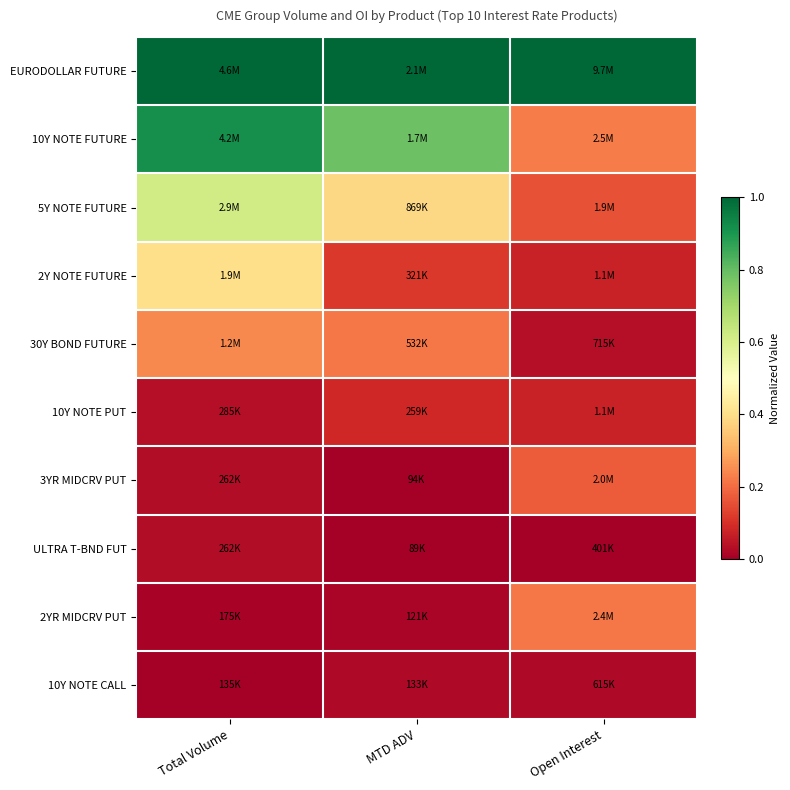

Reading left to right, extract all data points from this chart.

EURODOLLAR FUTURE: Total Volume=1.0	MTD ADV=1.0	Open Interest=1.0
10Y NOTE FUTURE: Total Volume=0.9	MTD ADV=0.8	Open Interest=0.2
5Y NOTE FUTURE: Total Volume=0.6	MTD ADV=0.4	Open Interest=0.2
2Y NOTE FUTURE: Total Volume=0.4	MTD ADV=0.1	Open Interest=0.1
30Y BOND FUTURE: Total Volume=0.2	MTD ADV=0.2	Open Interest=0.0
10Y NOTE PUT: Total Volume=0.0	MTD ADV=0.1	Open Interest=0.1
3YR MIDCRV PUT: Total Volume=0.0	MTD ADV=0.0	Open Interest=0.2
ULTRA T-BND FUT: Total Volume=0.0	MTD ADV=0.0	Open Interest=0.0
2YR MIDCRV PUT: Total Volume=0.0	MTD ADV=0.0	Open Interest=0.2
10Y NOTE CALL: Total Volume=0.0	MTD ADV=0.0	Open Interest=0.0